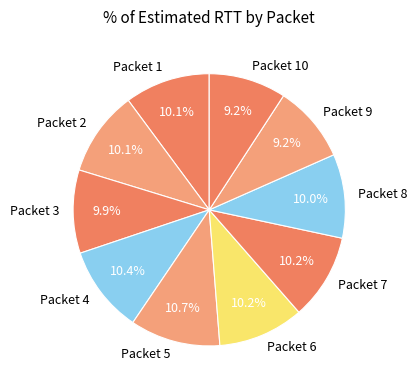

Is it true that Packet 3 is 18% of the pie?

False